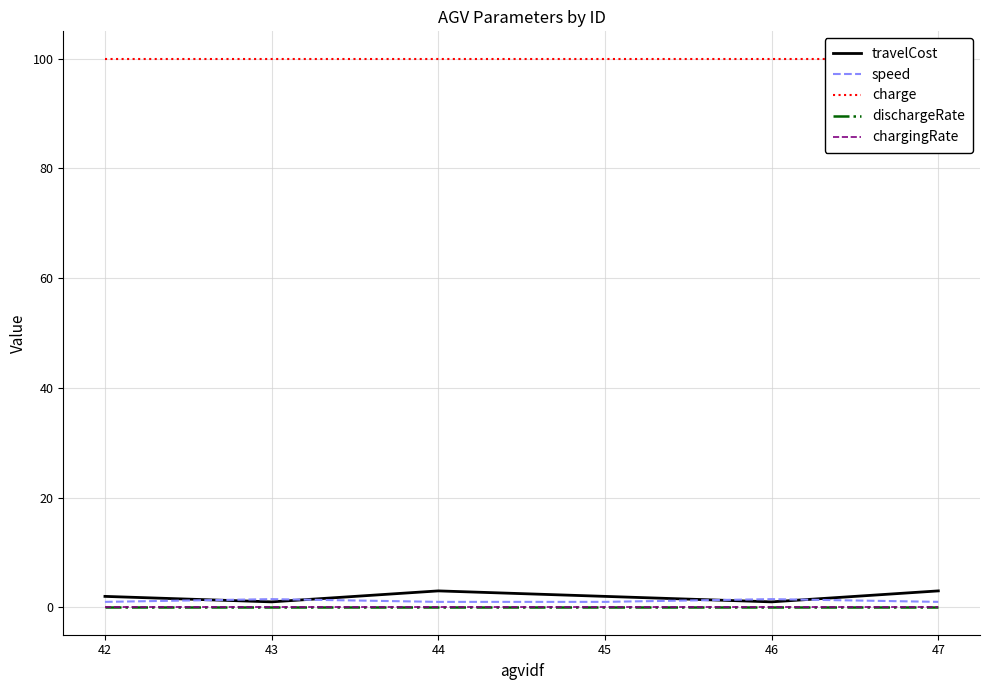

At how many categories does at least one series exceed 54?

6